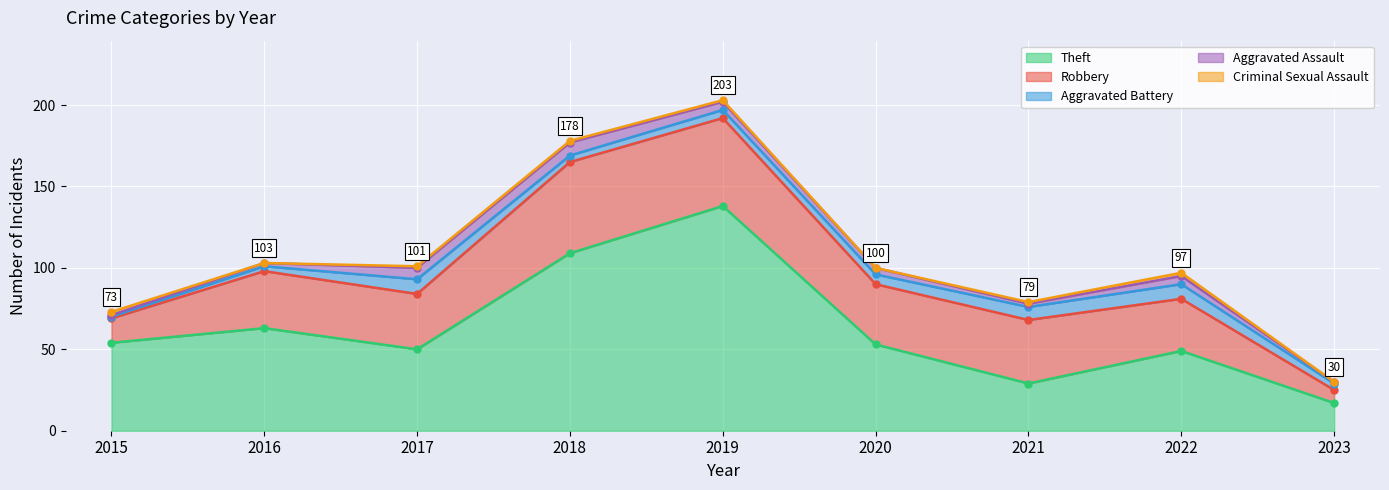

What is the difference between the maximum and minimum values in the Criminal Sexual Assault series?

2